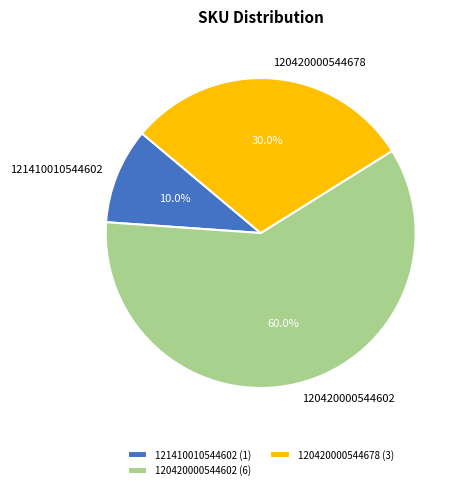

To the nearest percent, what is the average slice percentage?

33%